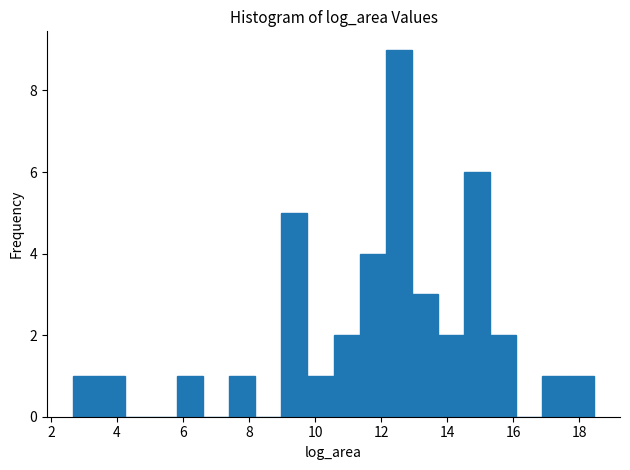

Around what value on the x-axis is the tallest bar? Give the approximate position of its centre, as read against the axis.

12.6